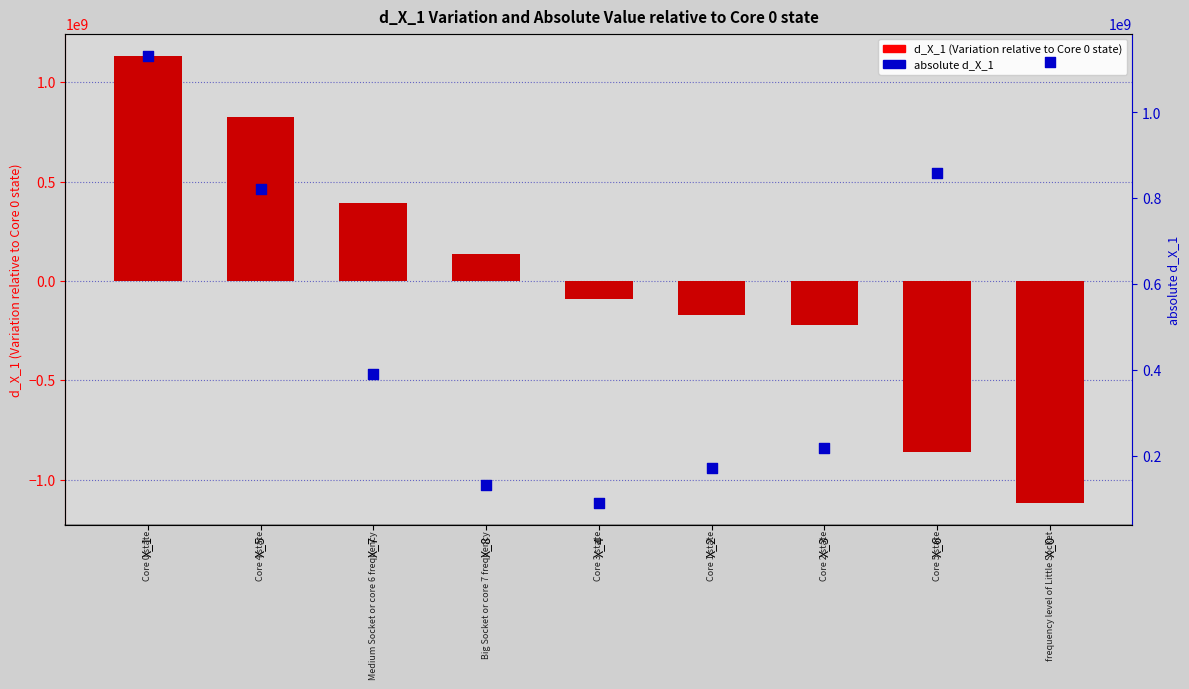

Which series has the largest total across all categories?

absolute d_X_1